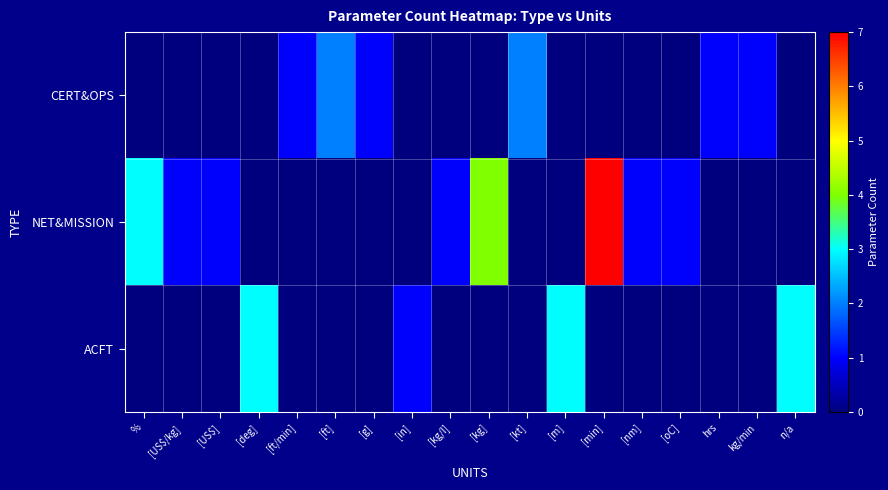

Reading right to left, list all the values displayed in this chart.

CERT&OPS: n/a=0	kg/min=1	hrs=1	[oC]=0	[nm]=0	[min]=0	[m]=0	[kt]=2	[kg]=0	[kg/l]=0	[in]=0	[g]=1	[ft]=2	[ft/min]=1	[deg]=0	[US$]=0	[US$/kg]=0	%=0
NET&MISSION: n/a=0	kg/min=0	hrs=0	[oC]=1	[nm]=1	[min]=7	[m]=0	[kt]=0	[kg]=4	[kg/l]=1	[in]=0	[g]=0	[ft]=0	[ft/min]=0	[deg]=0	[US$]=1	[US$/kg]=1	%=3
ACFT: n/a=3	kg/min=0	hrs=0	[oC]=0	[nm]=0	[min]=0	[m]=3	[kt]=0	[kg]=0	[kg/l]=0	[in]=1	[g]=0	[ft]=0	[ft/min]=0	[deg]=3	[US$]=0	[US$/kg]=0	%=0